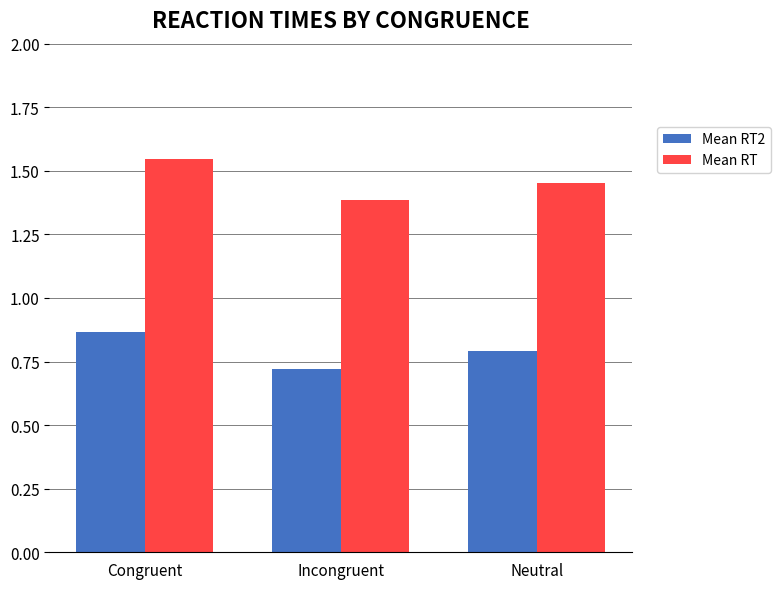

Where is Mean RT nearest to the value 1?

Incongruent